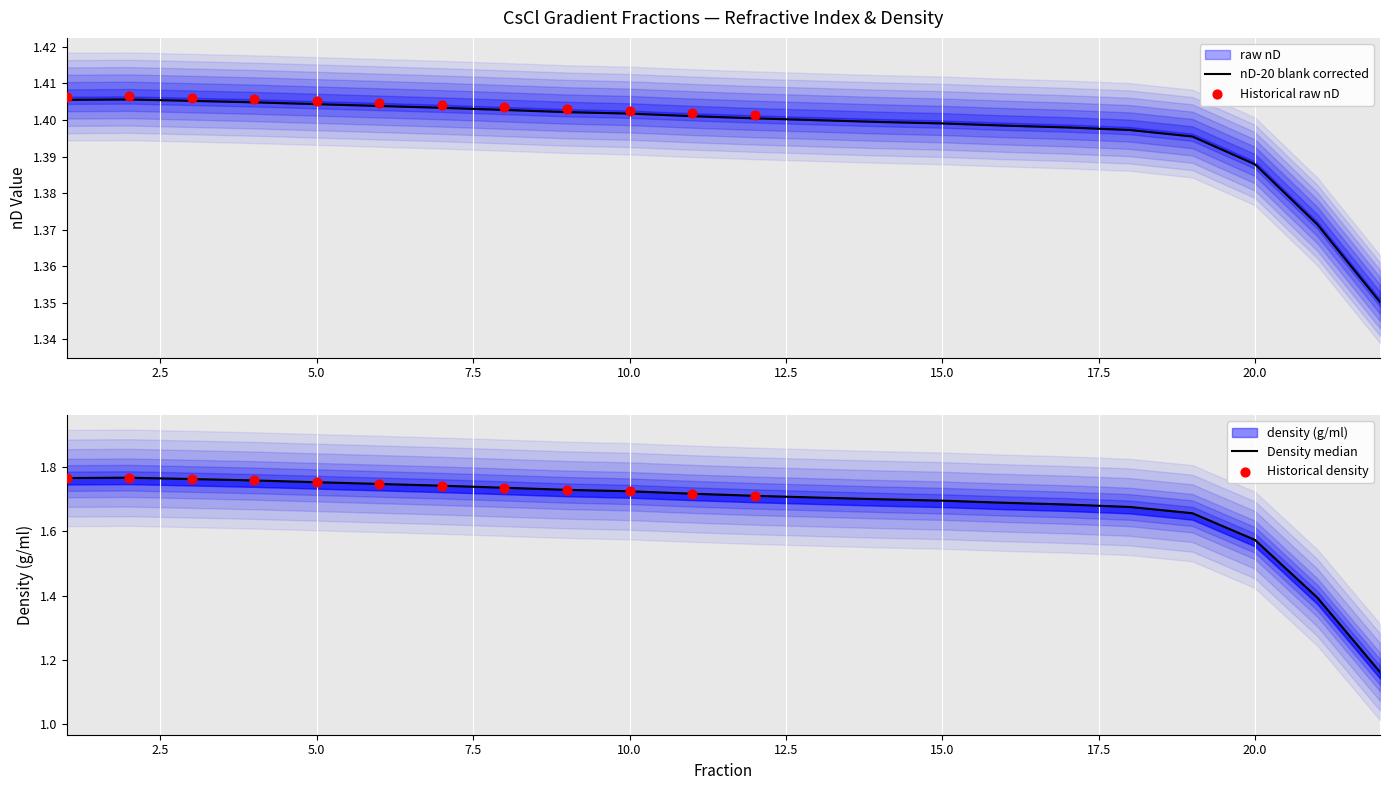

Which series contains the lowest Y value?

nD-20 blank corrected